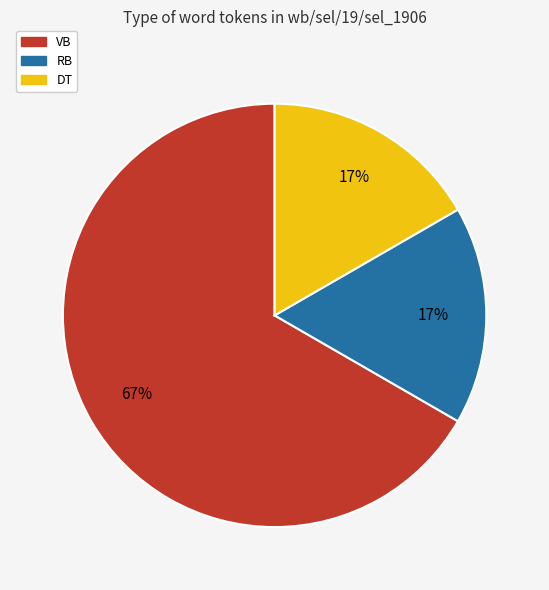

Do RB and VB together represent more than half of the pie?

Yes